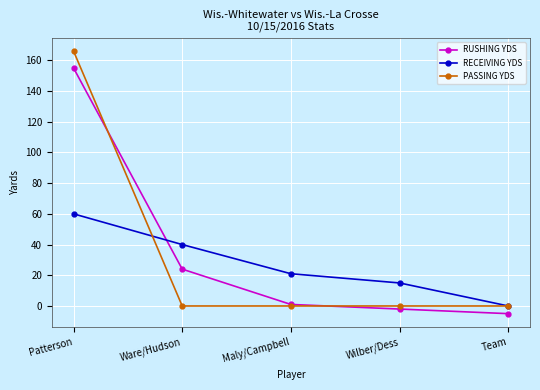

Rank the series by their maximum value, from lowest to highest.

RECEIVING YDS, RUSHING YDS, PASSING YDS